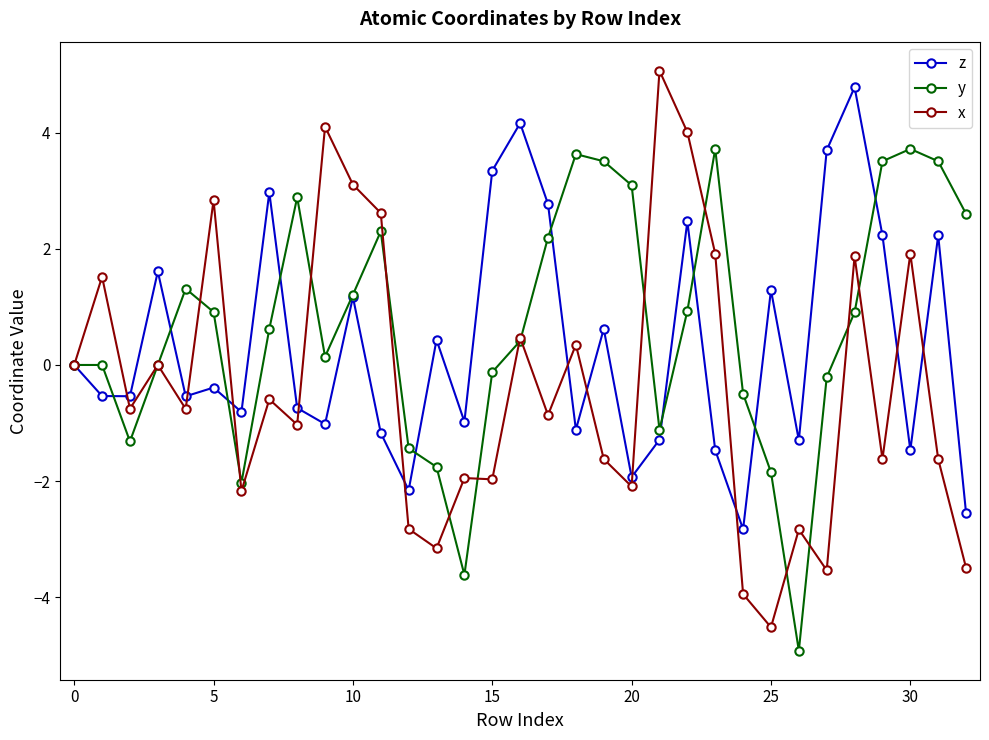

In z, how many points are lower than both neighbors (excluding endpoints)?

11